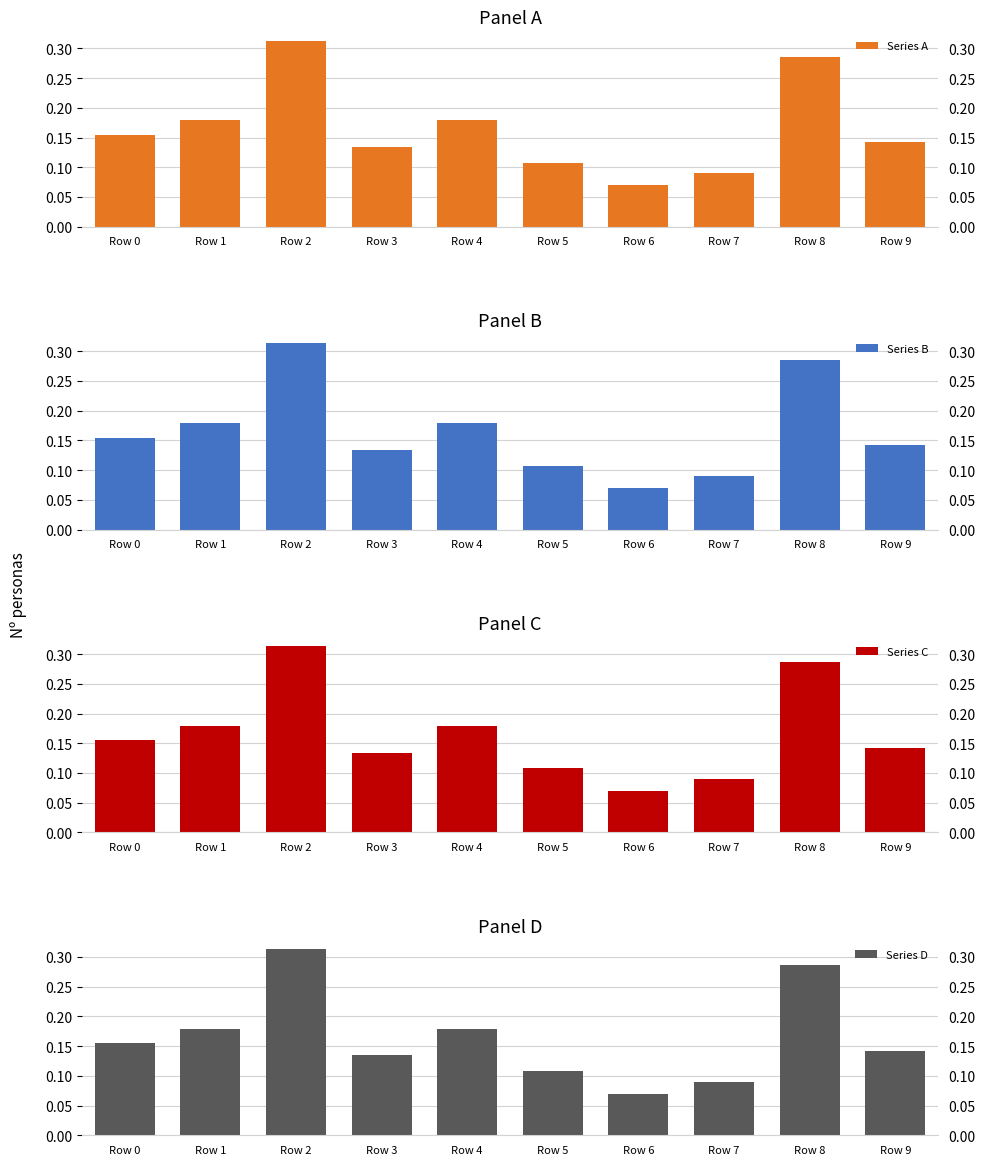

The value of Series C at Row 8 is 0.5. True or false?

False